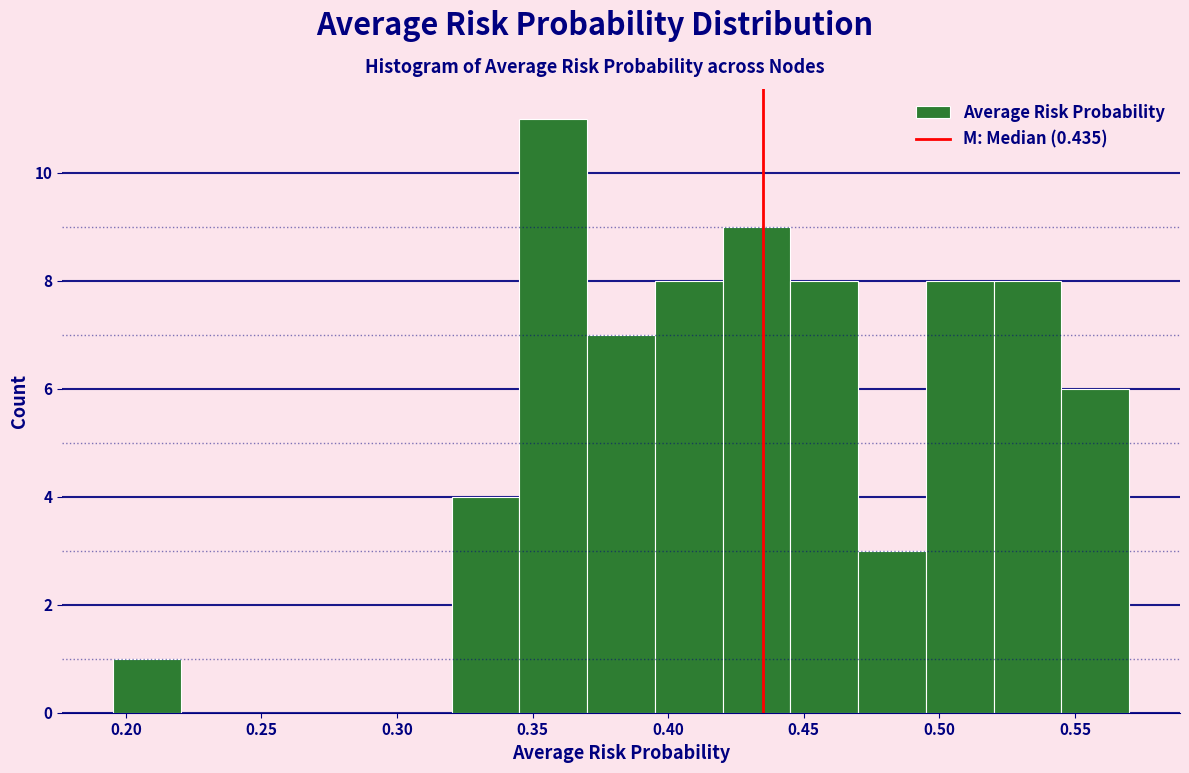

Reading left to right, list every bar in this chart as the range it spans on the x-axis followed by its height. Neither the bar edges nor the heights are printed on the chart, so give them approximately, as read against the axes.

0.195 to 0.220: 1
0.220 to 0.245: 0
0.245 to 0.270: 0
0.270 to 0.295: 0
0.295 to 0.320: 0
0.320 to 0.345: 4
0.345 to 0.370: 11
0.370 to 0.395: 7
0.395 to 0.420: 8
0.420 to 0.445: 9
0.445 to 0.470: 8
0.470 to 0.495: 3
0.495 to 0.520: 8
0.520 to 0.545: 8
0.545 to 0.570: 6